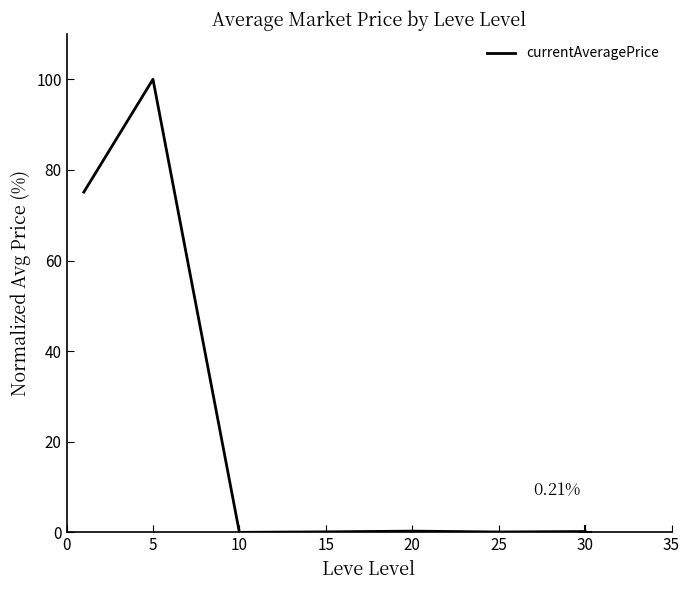

What is the difference between the maximum and minimum values?

100.0